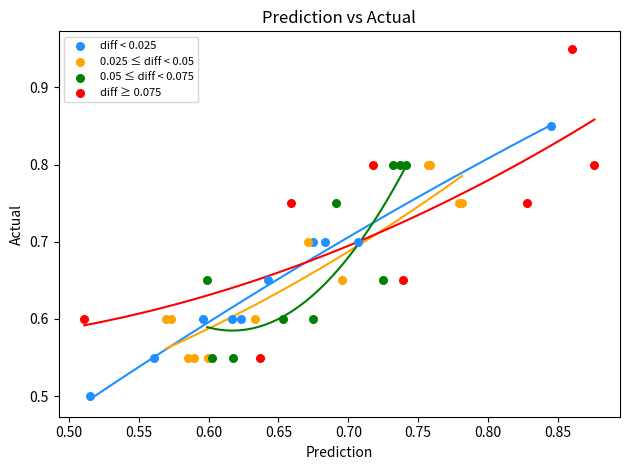

Which series reaches the minimum Y coordinate?

diff < 0.025